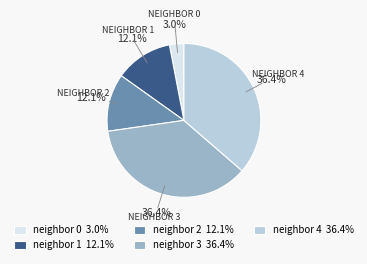

How much of the chart is everything except neighbor 2 12.1%?

87.9%